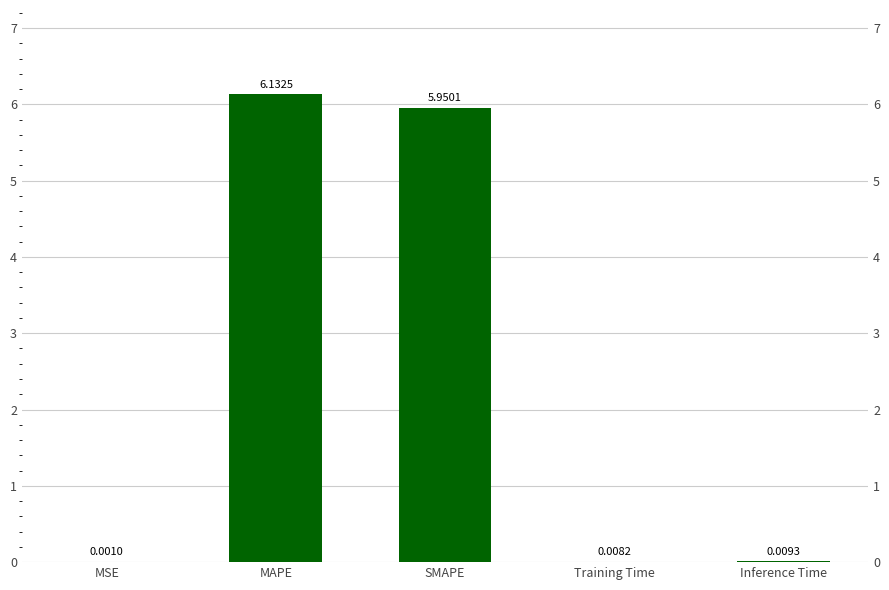

What is the label of the 3rd bar from the right?

SMAPE